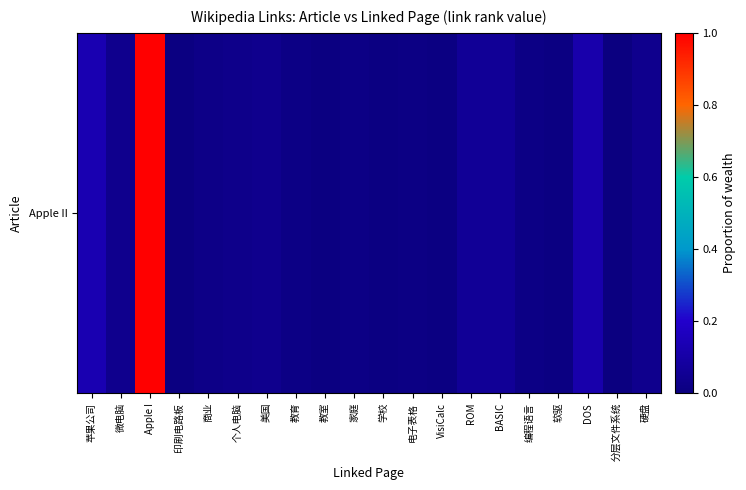

What is the difference between the second highest and second lowest values?

0.1